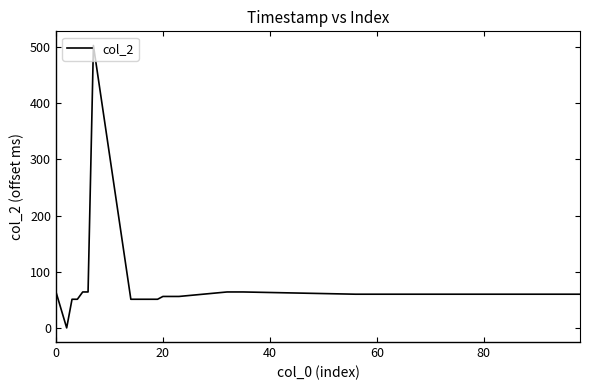

What is the greatest value displayed?

503